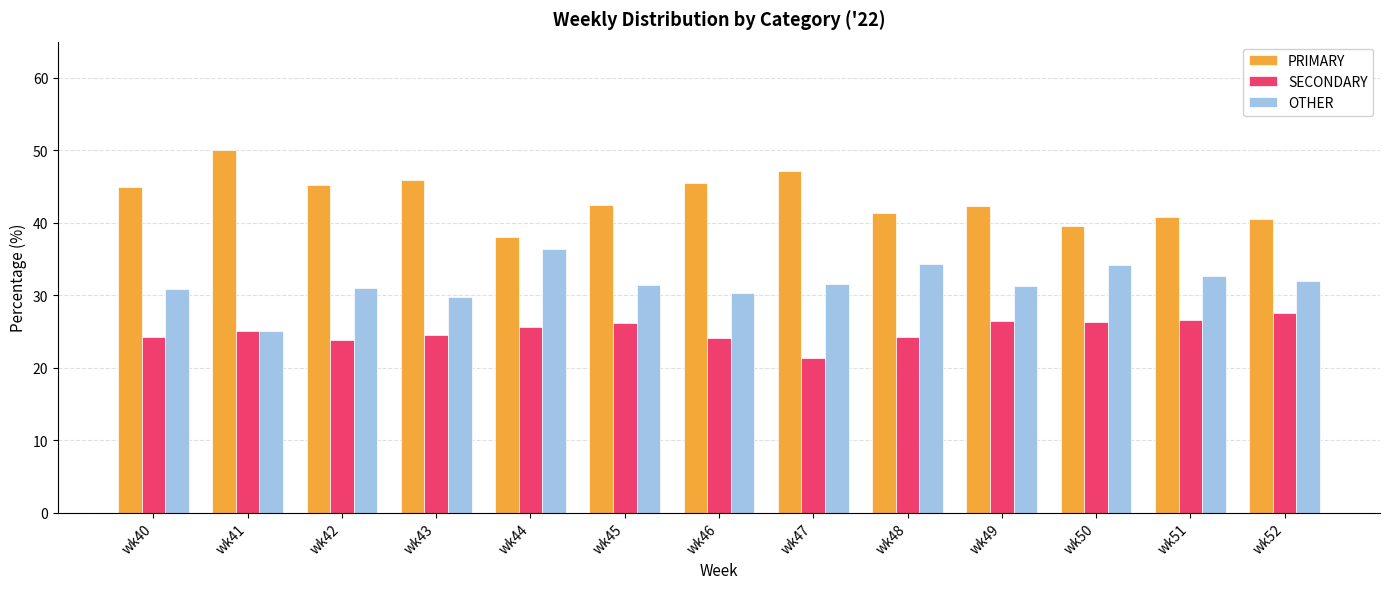

What are all the series names shown in the legend?

PRIMARY, SECONDARY, OTHER